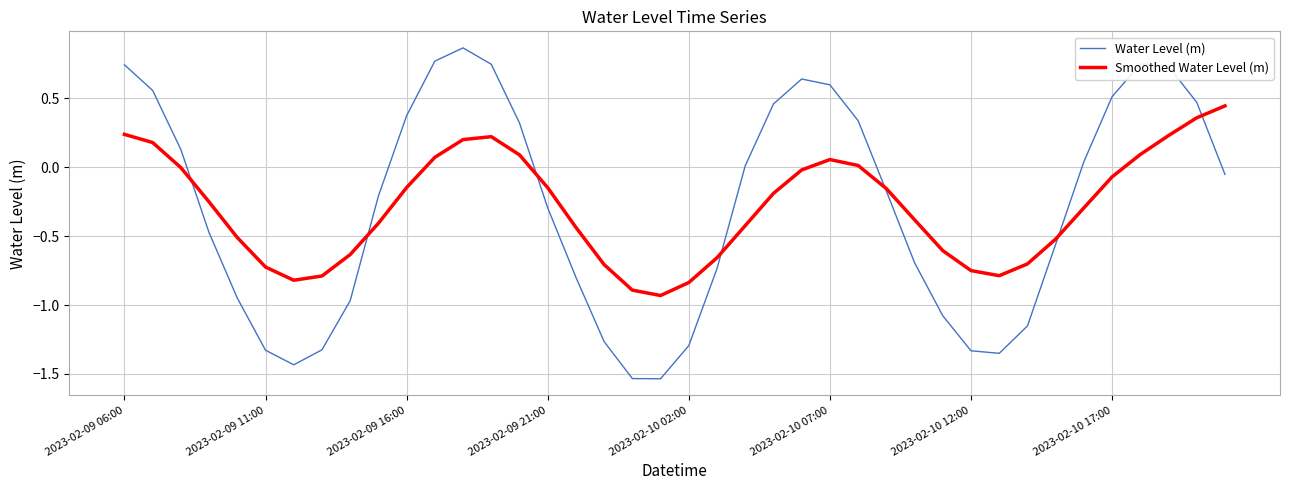

Which series has the widest spread of values?

Water Level (m)